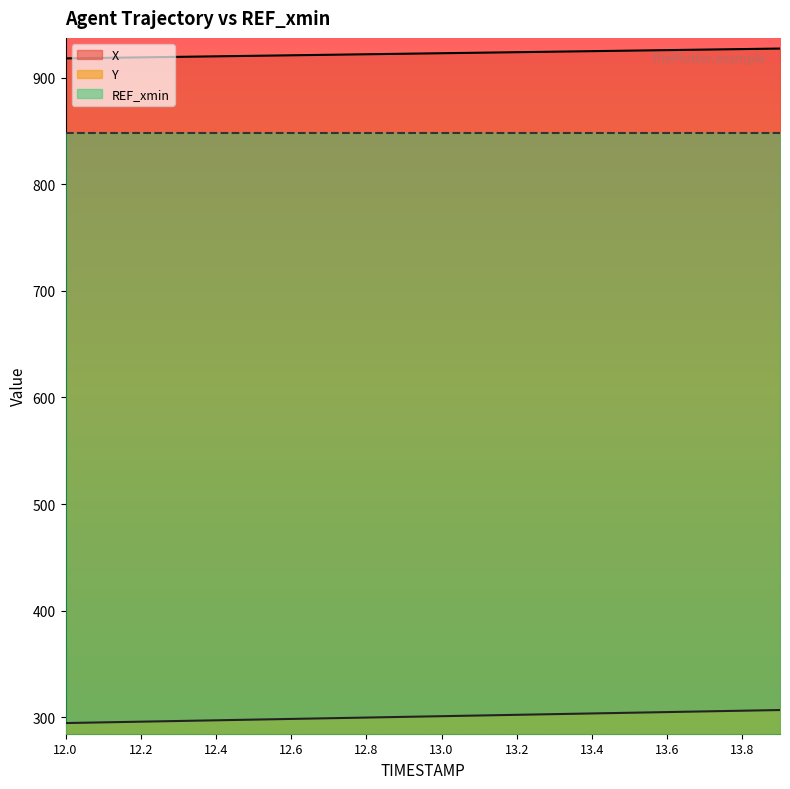

Which series has the widest spread of values?

Y